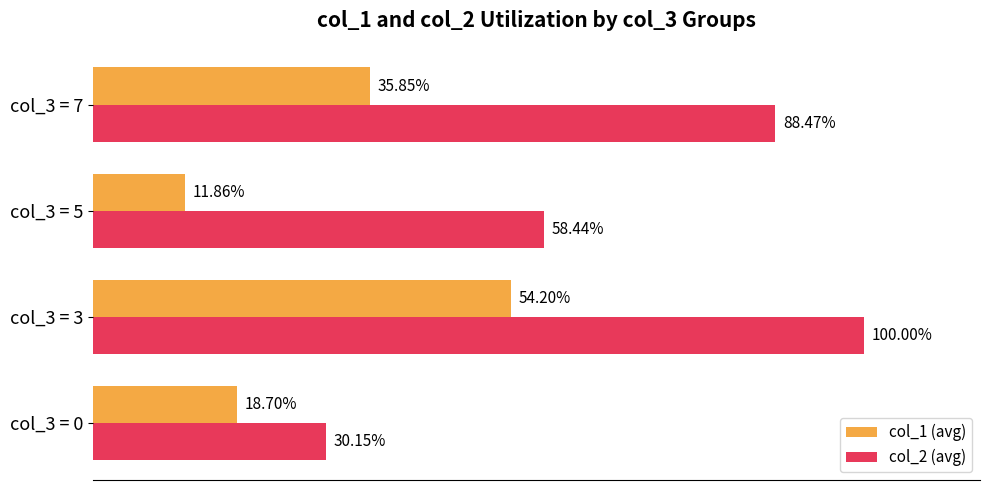

Where is col_2 (avg) nearest to the value 65?

col_3 = 5